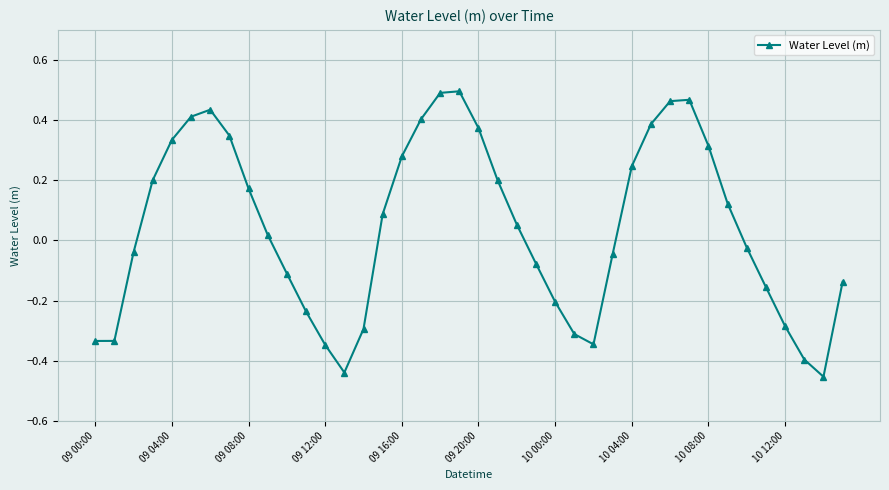

What is the difference between the maximum and minimum values?

0.9